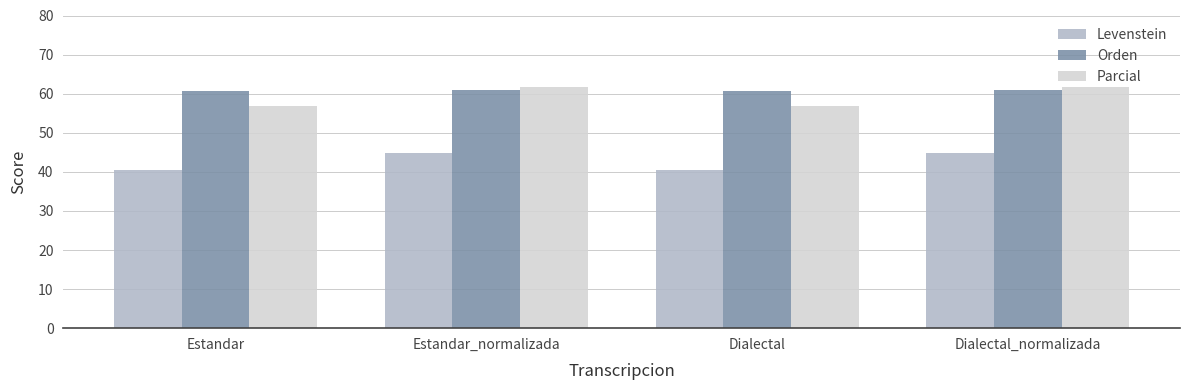

What is the lowest value of the Levenstein series?

40.6